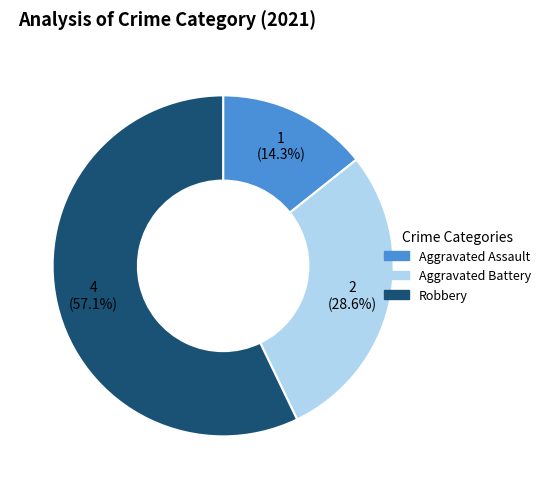

To the nearest percent, what percentage of the pie is Robbery?

57%